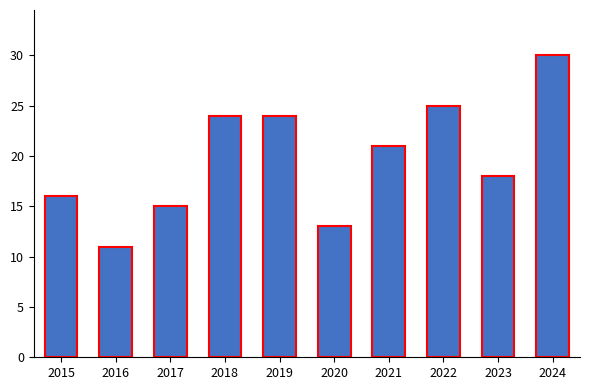

Is it true that the value at 2022 is 33?

False